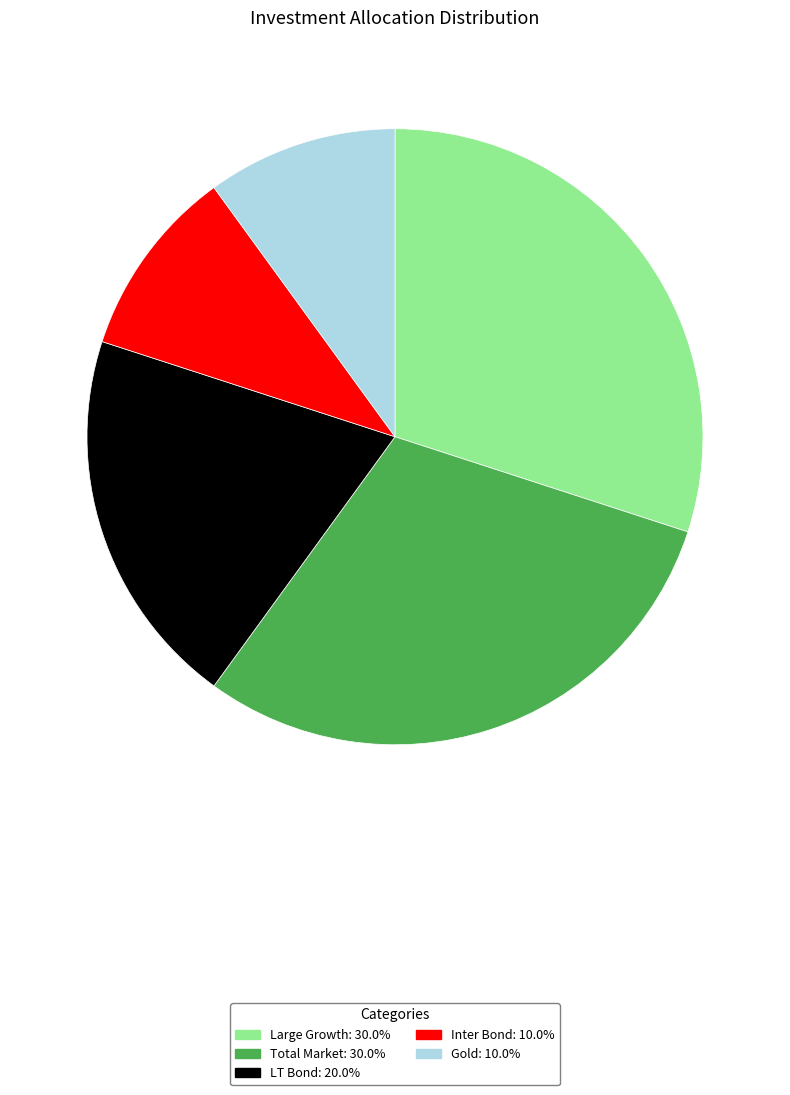

Approximately how many times larger is the value at Inter Bond compared to LT Bond?

0.5